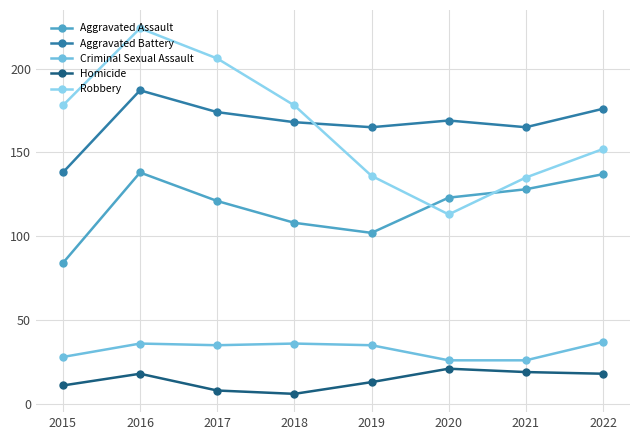

Is this an area chart (filled region under the line)?

No